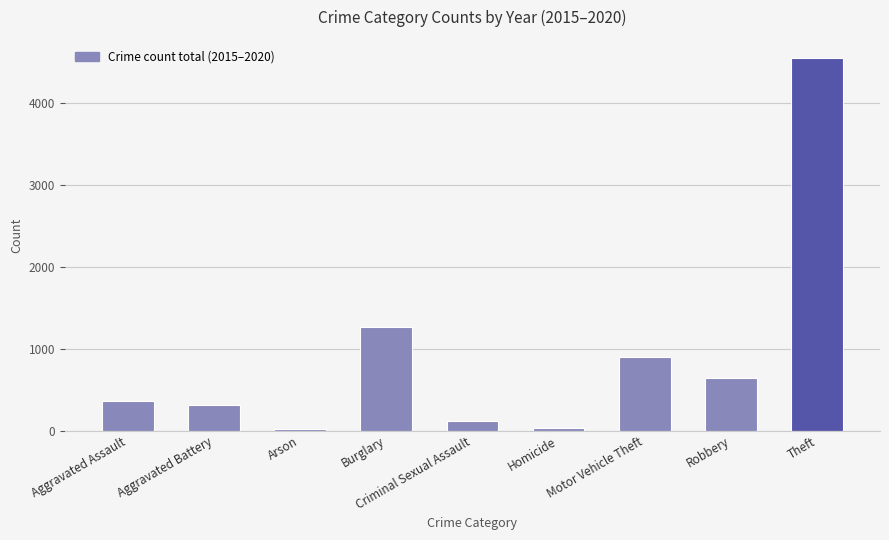

What is the average value?

908